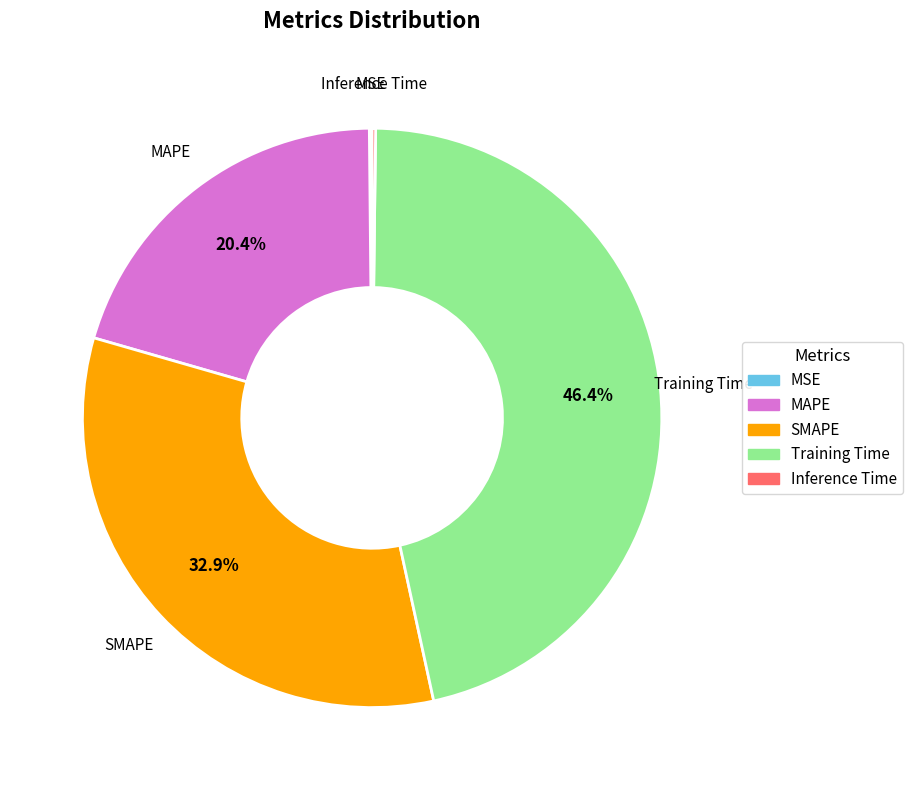

Which slice is the largest?

Training Time